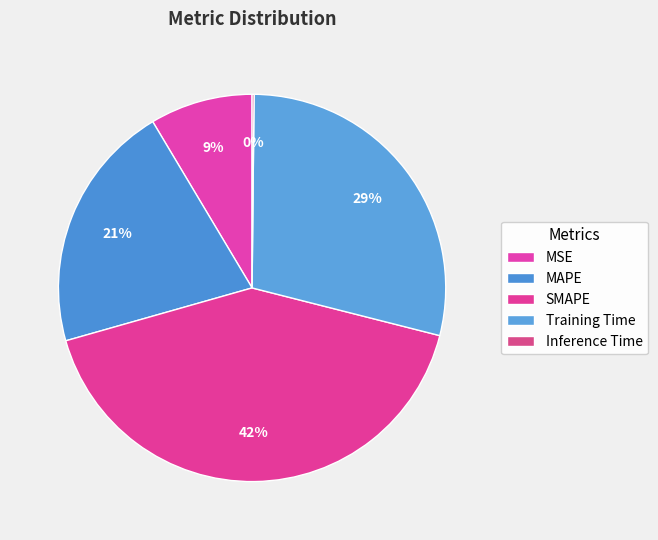

Combined, what portion of the pie is Training Time and MSE?

37.4%